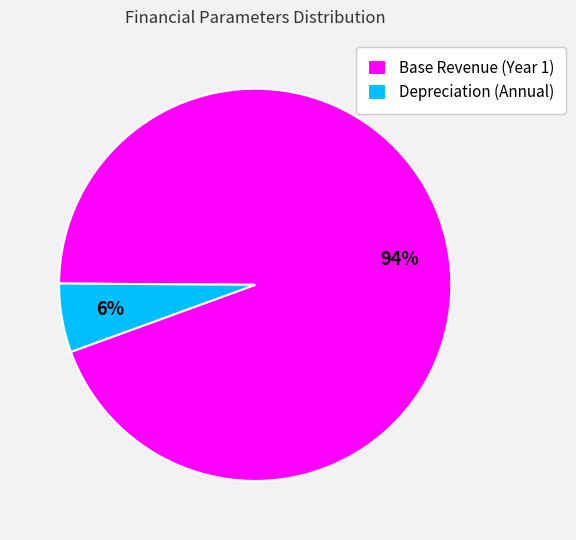

Rank the categories by value from lowest to highest.

Depreciation (Annual), Base Revenue (Year 1)